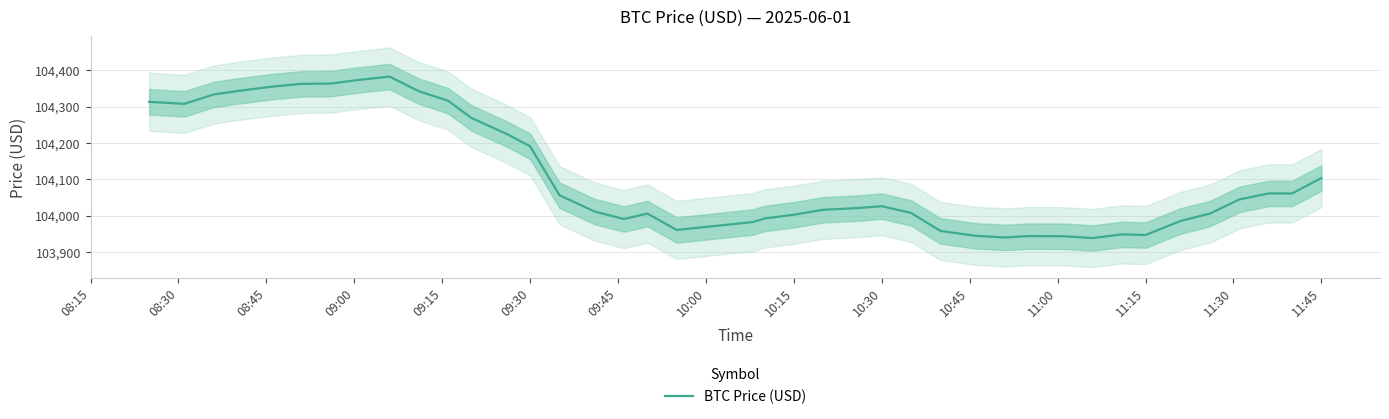

How many categories are shown in the chart?

40